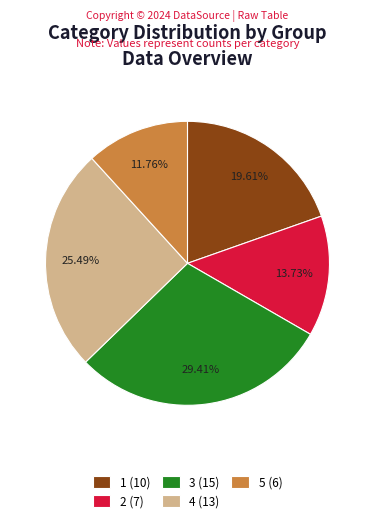

Does 3 represent more than half of the total?

No